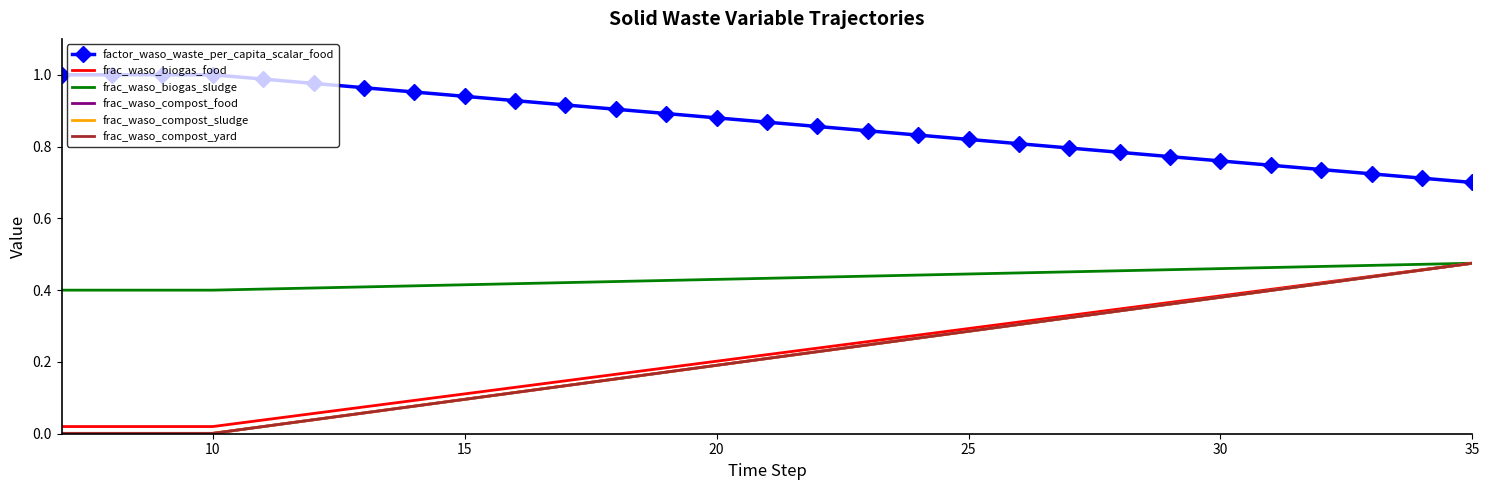

What is the difference between the second highest and minimum values in the frac_waso_compost_sludge series?

0.5